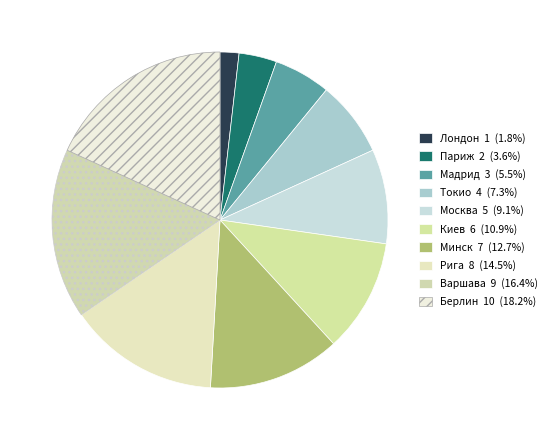

Does Варшава account for over 50% of the chart?

No